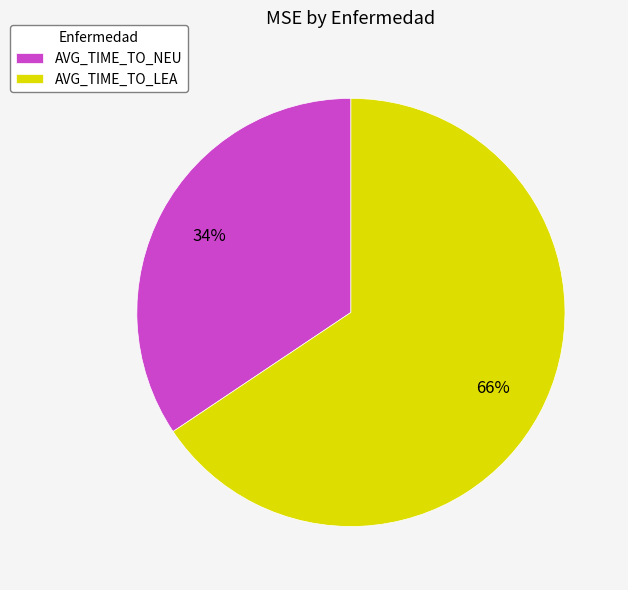

Is it true that AVG_TIME_TO_LEA is 66% of the pie?

True